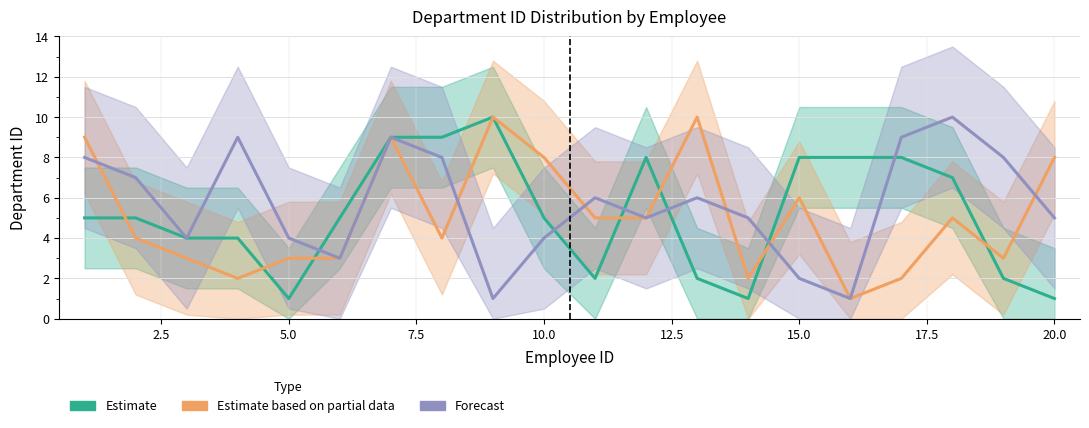

True or false: Forecast and Estimate based on partial data cross at least once.

True